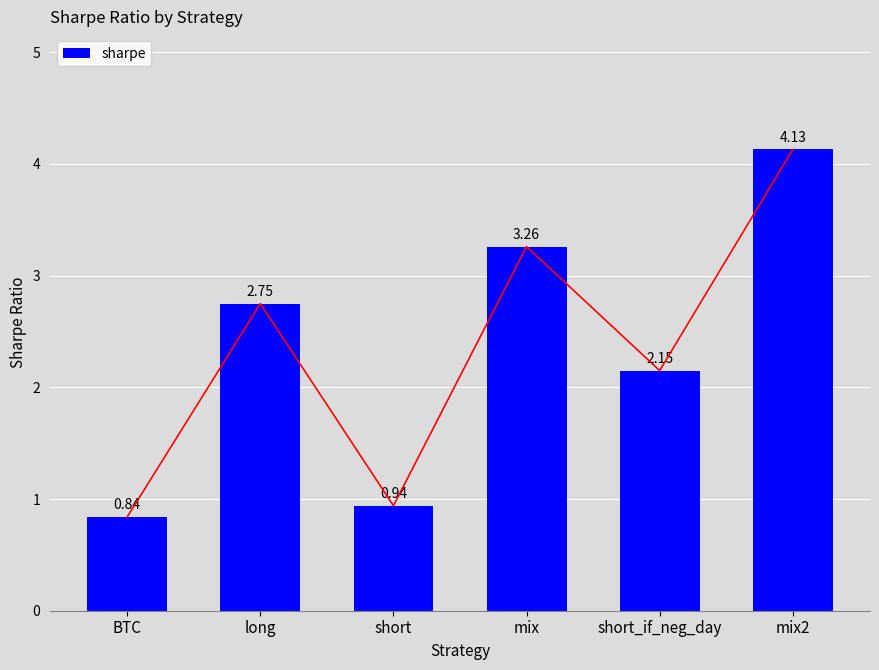

List the labels in order of value, smallest first.

BTC, short, short_if_neg_day, long, mix, mix2